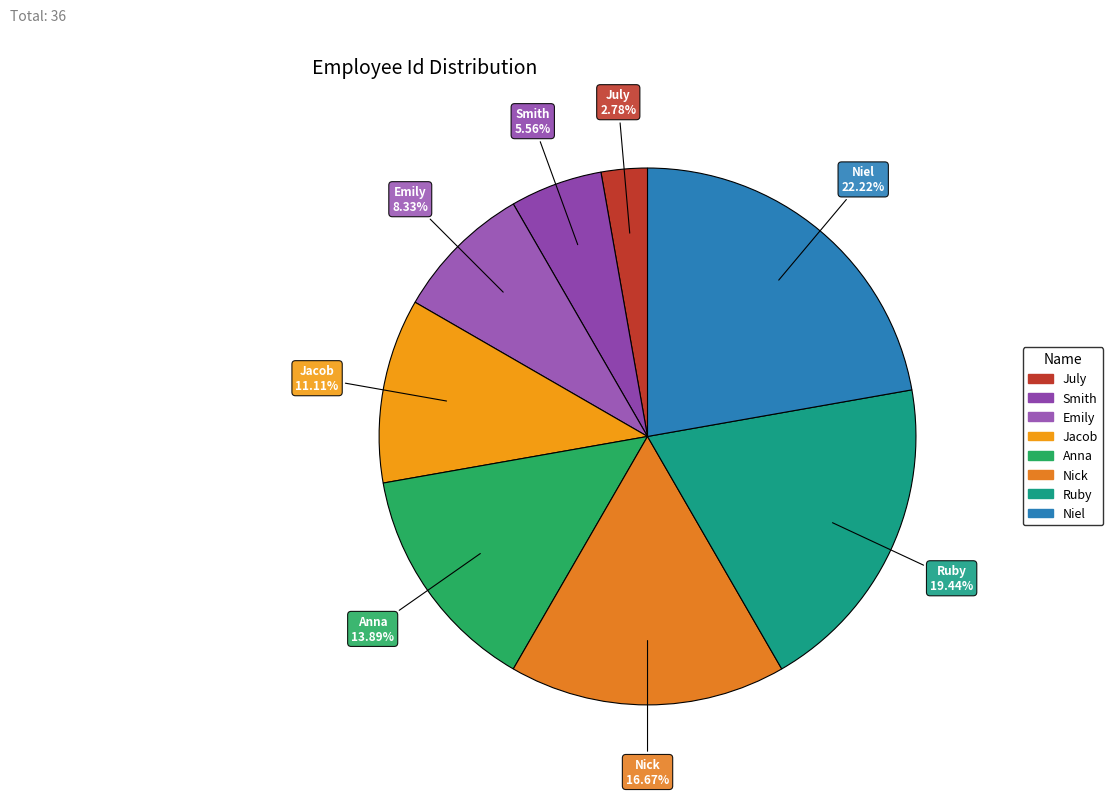

Which category has the smallest portion of the pie?

July